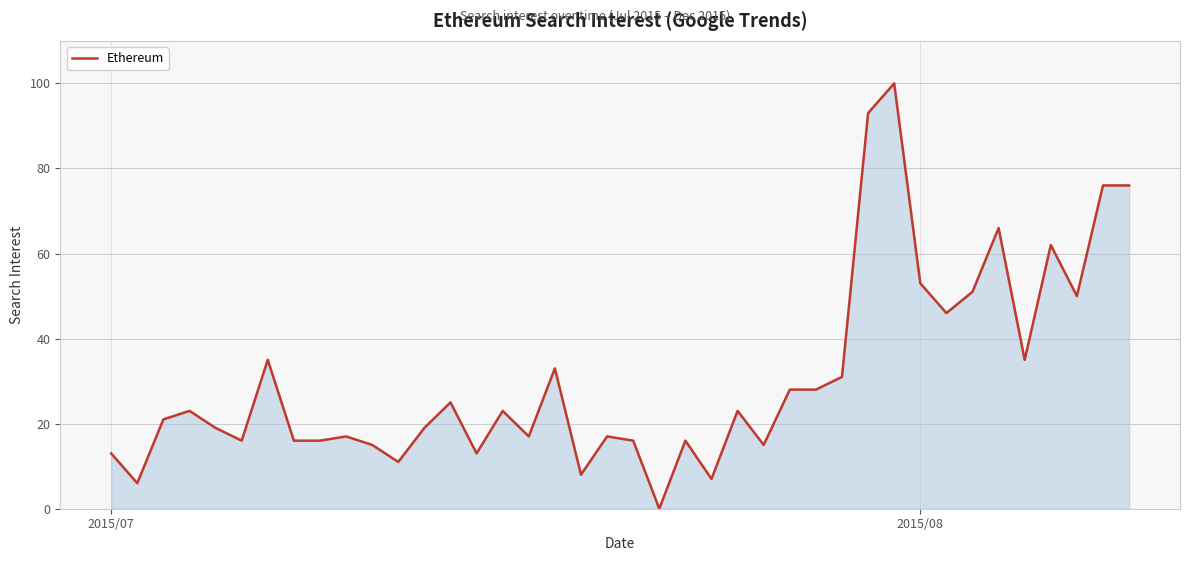

What is the maximum value shown in the chart?

100